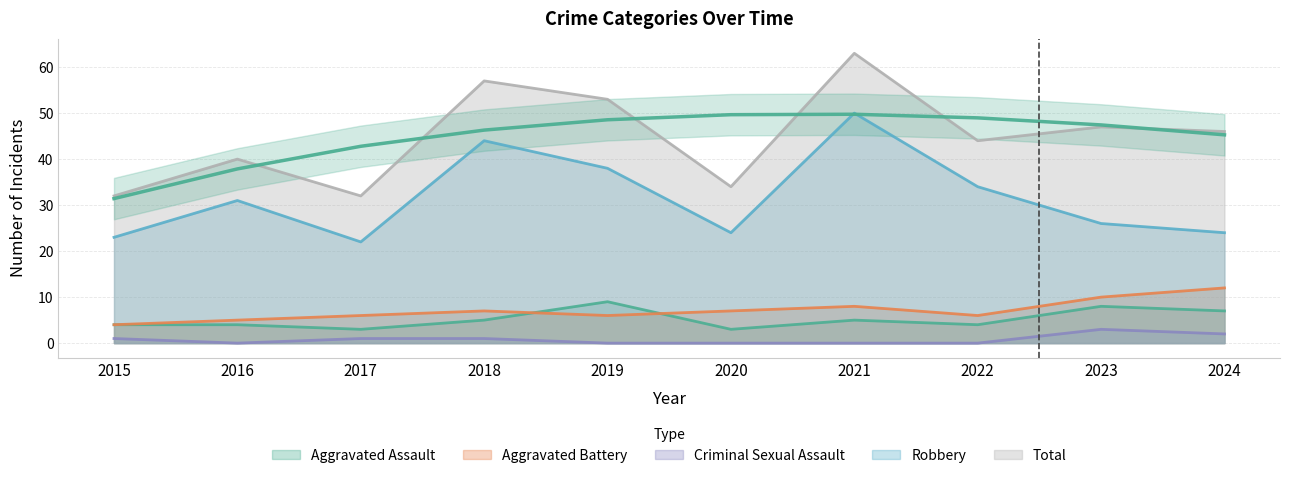

True or false: Robbery and Criminal Sexual Assault intersect in this chart.

False